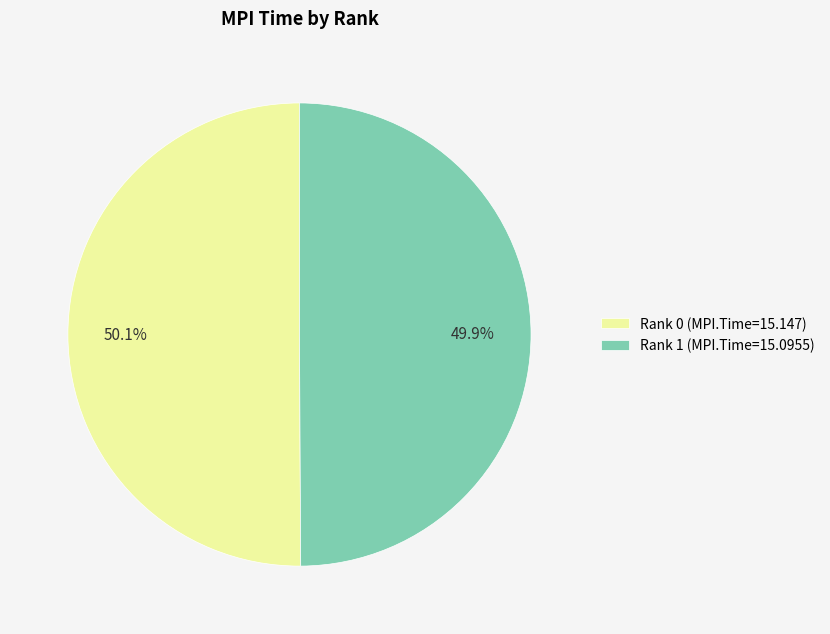

To the nearest percent, what portion does Rank 0 represent?

50%